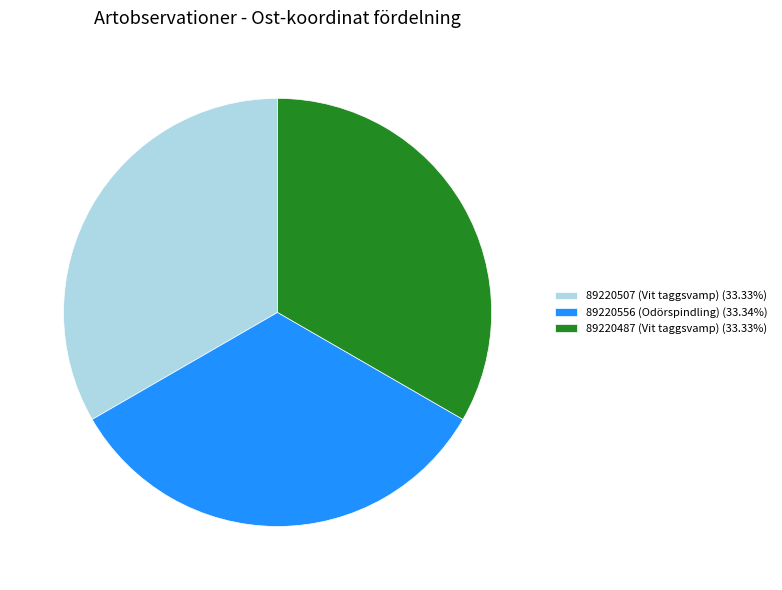

True or false: 89220556 (Odörspindling) accounts for 23% of the total.

False